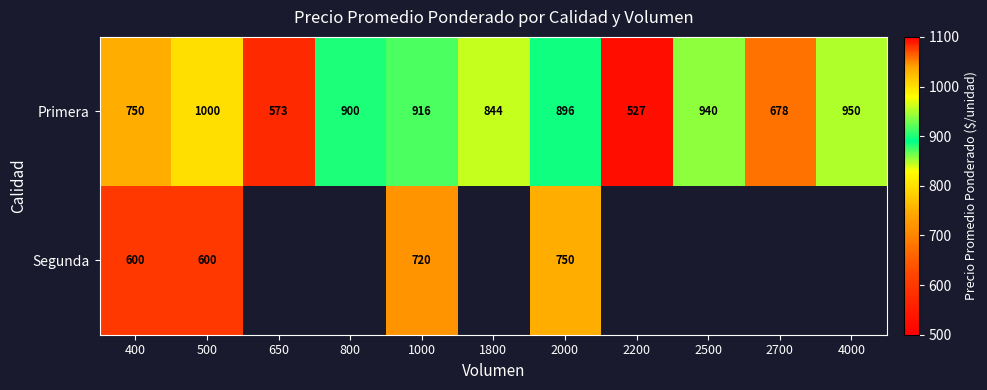

What value does the Primera series have at 500?

1000